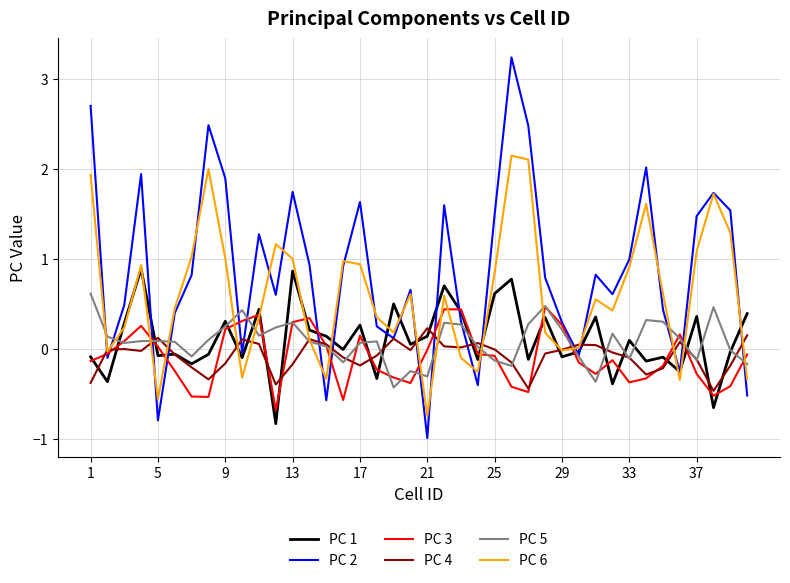

What is the minimum value shown in the chart?

-1.0